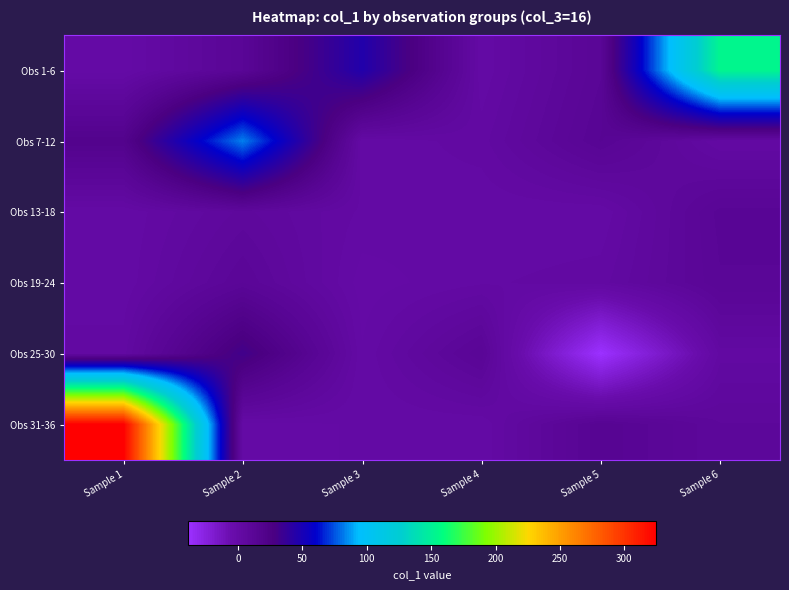

Reading left to right, transcribe all the data shown in this chart.

Obs 1-6: Sample 1=0.0	Sample 2=12.0	Sample 3=45.8	Sample 4=1.1	Sample 5=12.0	Sample 6=153.3
Obs 7-12: Sample 1=19.0	Sample 2=82.8	Sample 3=1.0	Sample 4=3.0	Sample 5=13.8	Sample 6=2.2
Obs 13-18: Sample 1=1.0	Sample 2=7.0	Sample 3=1.9	Sample 4=1.0	Sample 5=1.0	Sample 6=12.8
Obs 19-24: Sample 1=1.1	Sample 2=10.9	Sample 3=0.0	Sample 4=2.0	Sample 5=3.0	Sample 6=12.0
Obs 25-30: Sample 1=3.0	Sample 2=32.0	Sample 3=1.0	Sample 4=12.0	Sample 5=-39.0	Sample 6=3.0
Obs 31-36: Sample 1=325.0	Sample 2=0.1	Sample 3=1.0	Sample 4=1.0	Sample 5=14.9	Sample 6=8.1